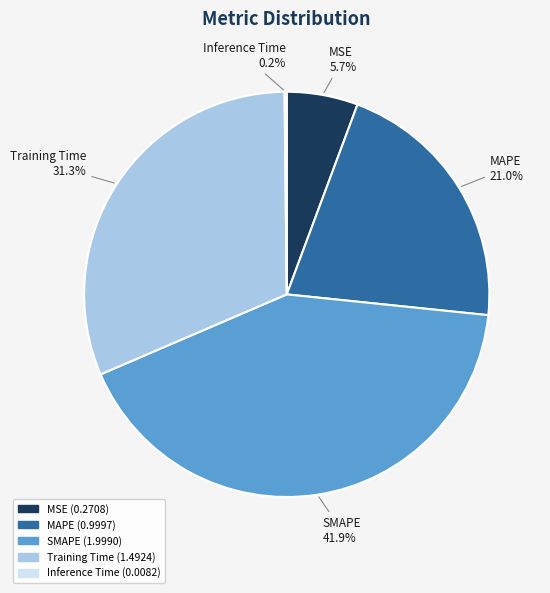

Between MAPE and SMAPE, which is larger?

SMAPE